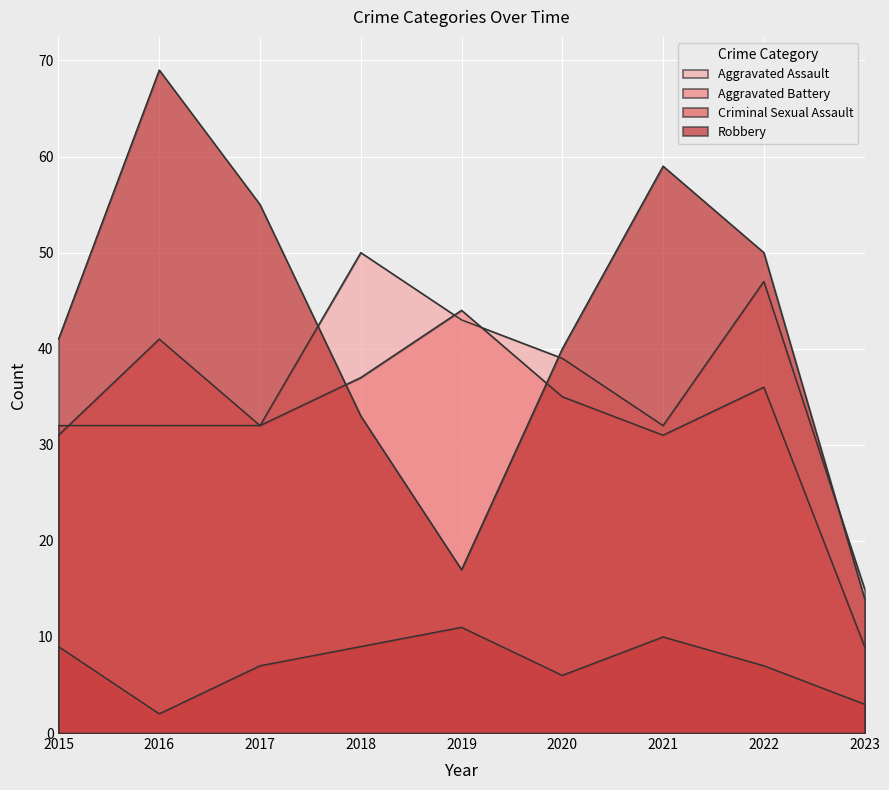

Which series changed the most between 2015 and 2021?

Robbery